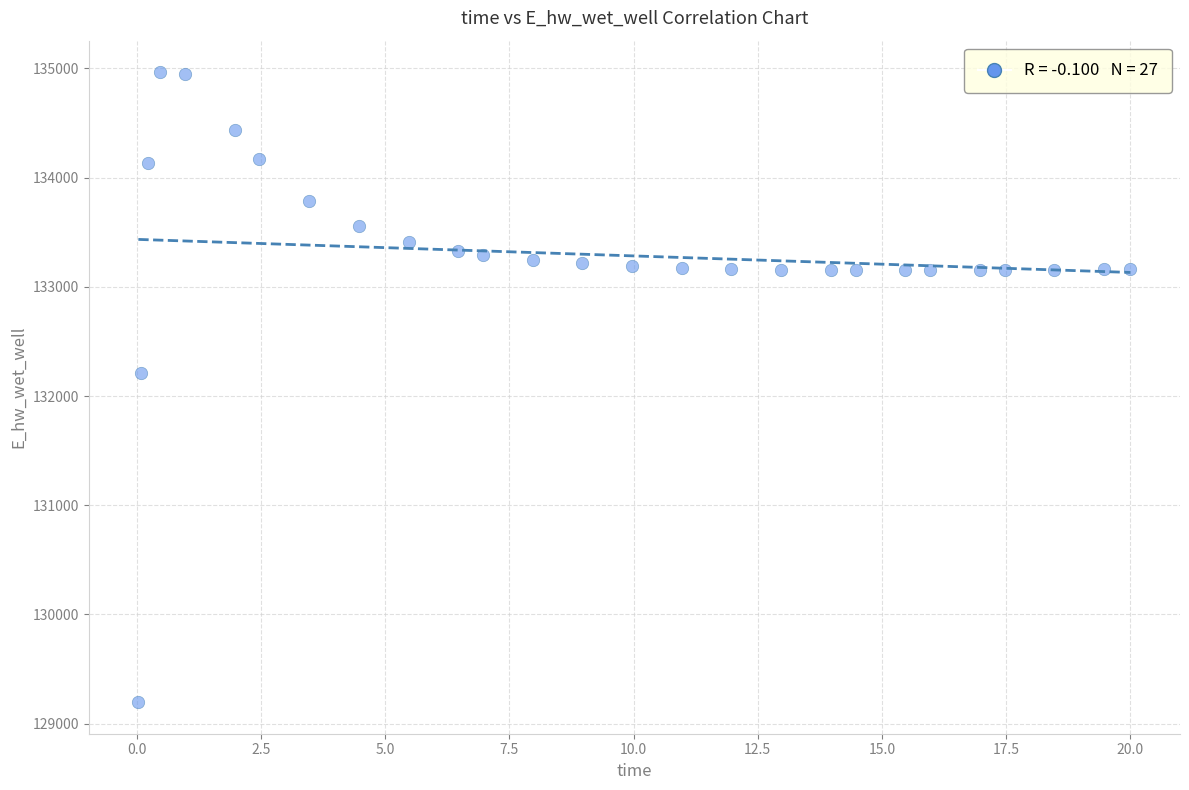

What is the range of X values (max minus min)?

20.0